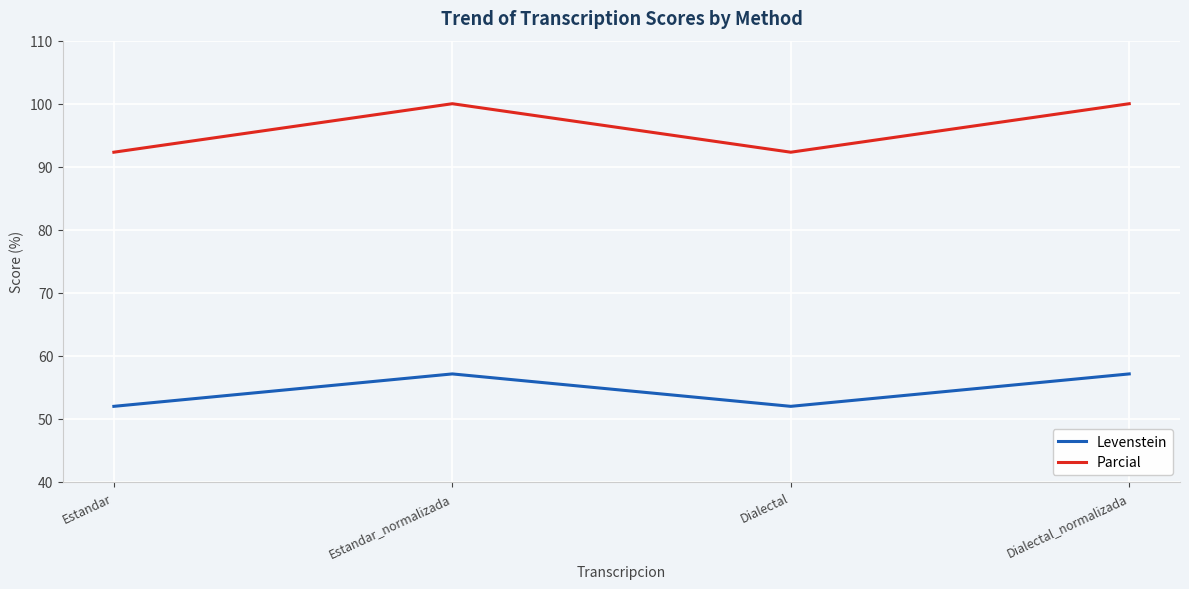

How many categories are shown in the chart?

4